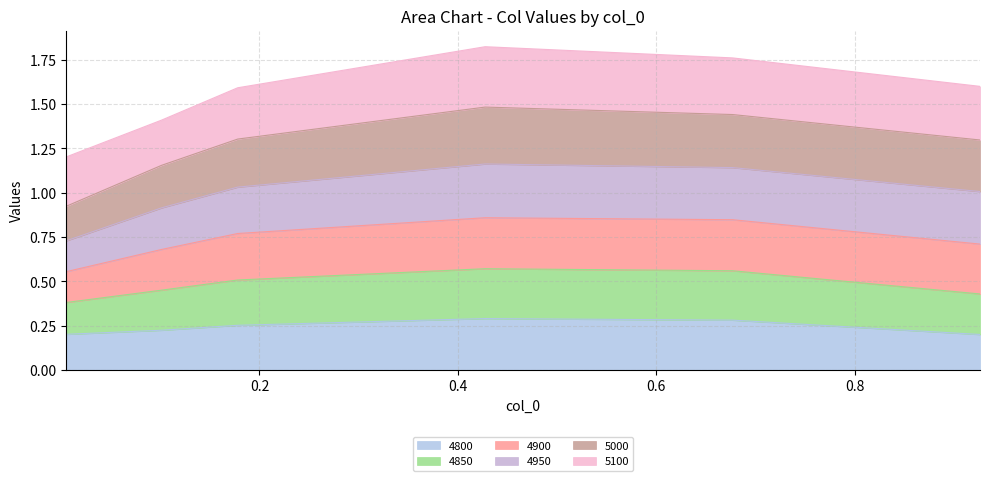

Count the number of categories in the chart.

6